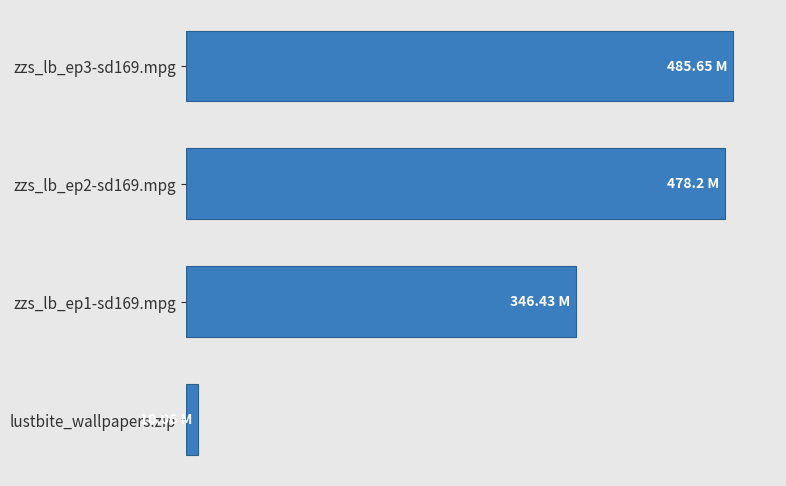

What is the sum of all values?

1320.3